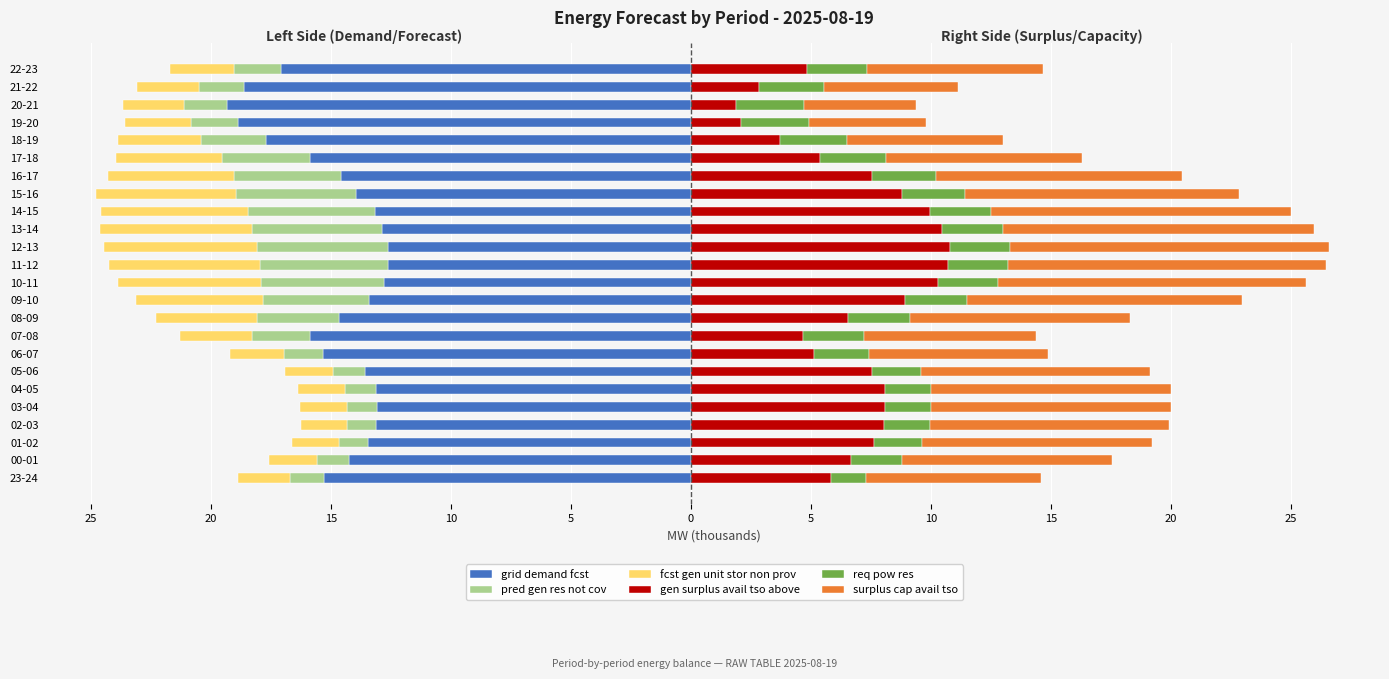

Reading right to left, list all the values displayed in this chart.

grid demand fcst: -17.1	-18.6	-19.3	-18.9	-17.7	-15.9	-14.6	-14.0	-13.2	-12.9	-12.6	-12.6	-12.8	-13.4	-14.7	-15.9	-15.3	-13.6	-13.1	-13.1	-13.1	-13.5	-14.3	-15.3
pred gen res not cov: -2.0	-1.9	-1.8	-2.0	-2.7	-3.7	-4.5	-5.0	-5.3	-5.4	-5.4	-5.4	-5.1	-4.4	-3.4	-2.4	-1.6	-1.3	-1.3	-1.2	-1.2	-1.2	-1.3	-1.4
fcst gen unit stor non prov: -2.7	-2.6	-2.6	-2.8	-3.5	-4.4	-5.2	-5.8	-6.1	-6.3	-6.4	-6.3	-6.0	-5.3	-4.2	-3.0	-2.3	-2.0	-2.0	-2.0	-1.9	-1.9	-2.0	-2.1
gen surplus avail tso above: 4.8	2.8	1.9	2.1	3.7	5.4	7.5	8.8	10.0	10.4	10.8	10.7	10.3	8.9	6.6	4.7	5.1	7.6	8.1	8.1	8.0	7.6	6.7	5.8
req pow res: 2.5	2.7	2.8	2.8	2.8	2.7	2.7	2.6	2.5	2.5	2.5	2.5	2.5	2.6	2.6	2.5	2.3	2.0	1.9	1.9	1.9	2.0	2.1	1.5
surplus cap avail tso: 7.3	5.6	4.7	4.9	6.5	8.1	10.2	11.4	12.5	13.0	13.3	13.2	12.8	11.5	9.1	7.2	7.4	9.6	10.0	10.0	10.0	9.6	8.8	7.3